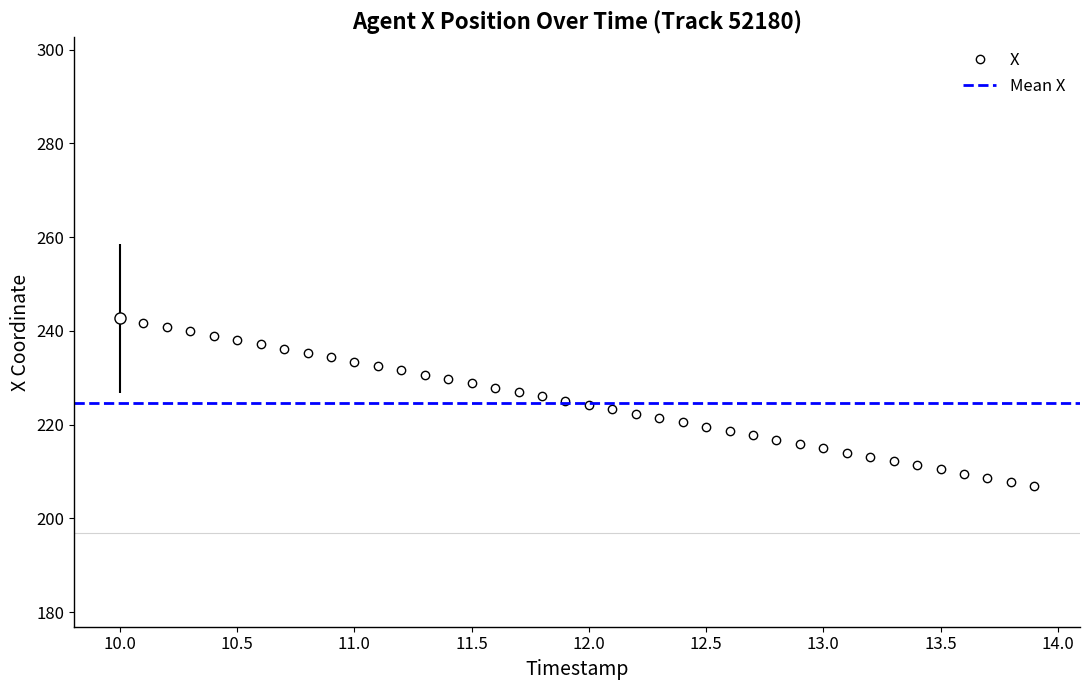

What is the difference between the maximum and minimum values?

35.8